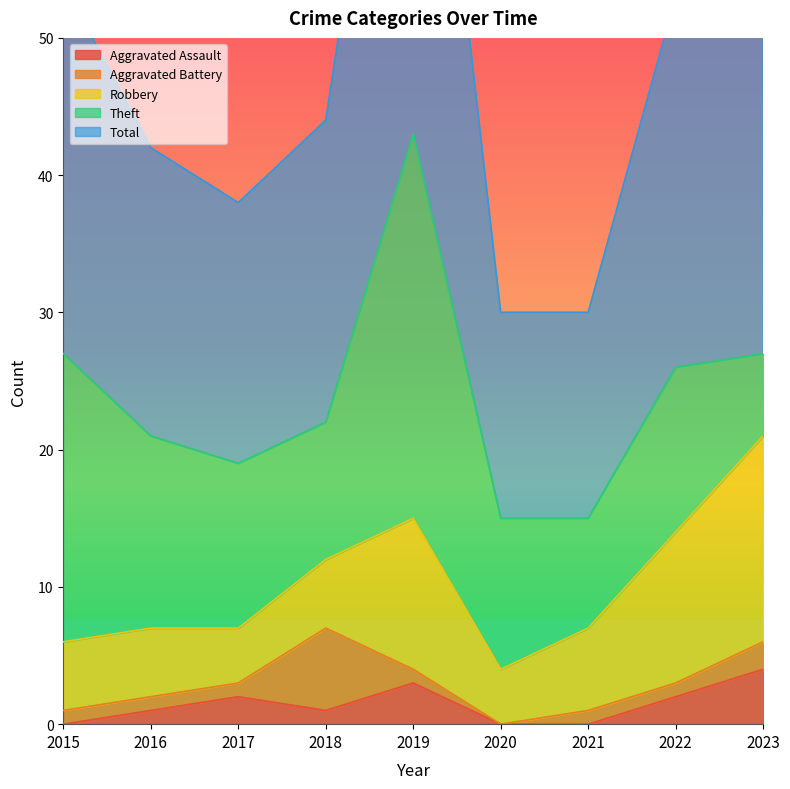

At which label does Theft first exceed 12?

2015